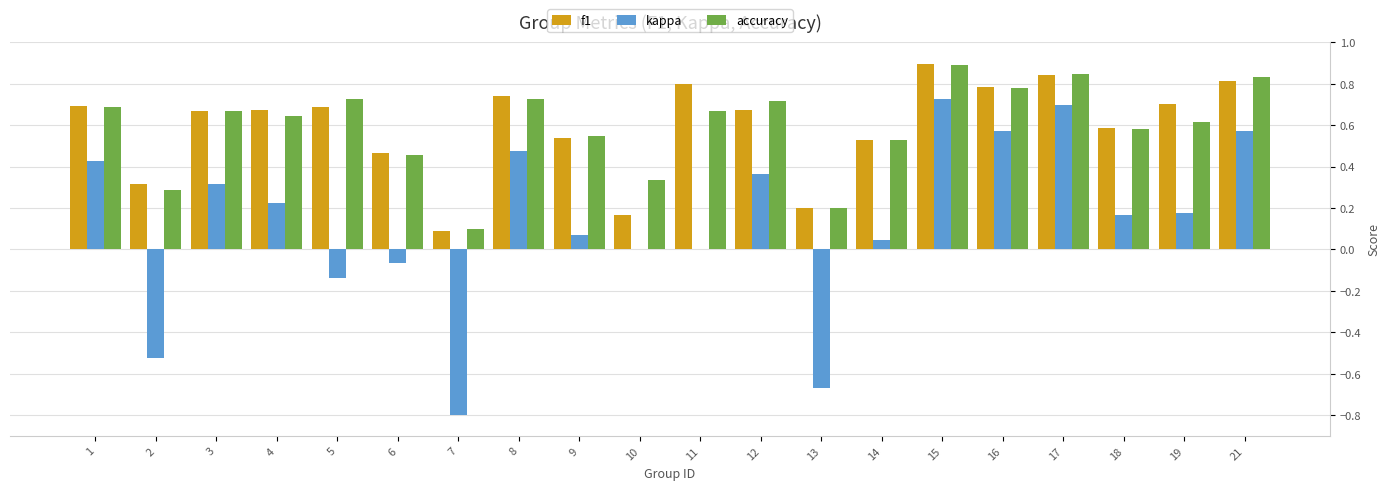

What is the highest value of the f1 series?

0.9